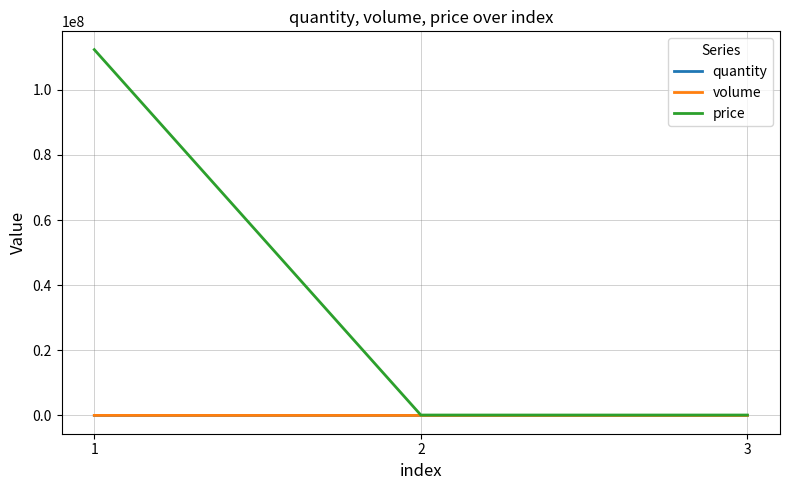

Is it true that price equals 112333333 at 1?

True